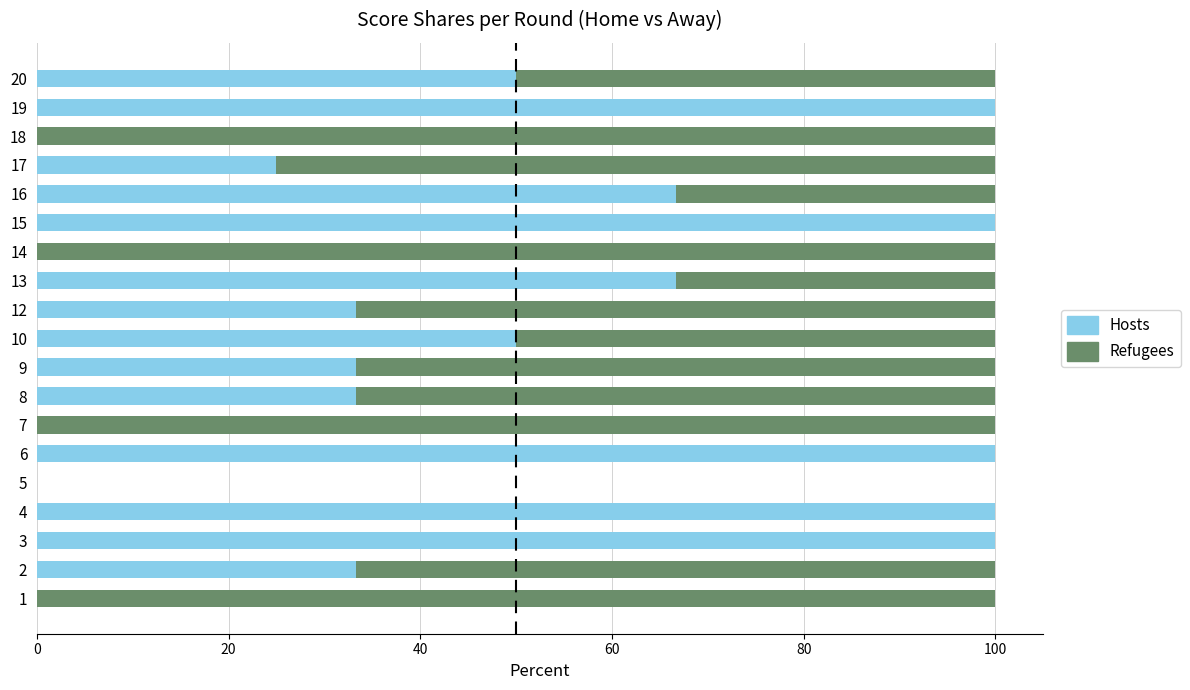

Count the Hosts values in the range 0 to 100.

19